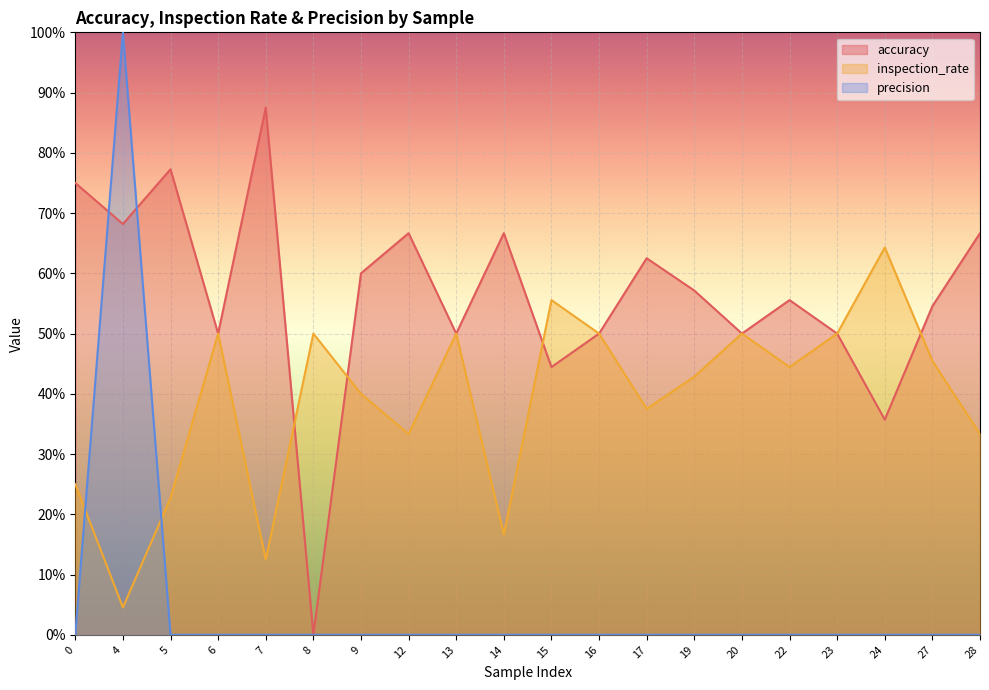

Count the number of data series in this chart.

3